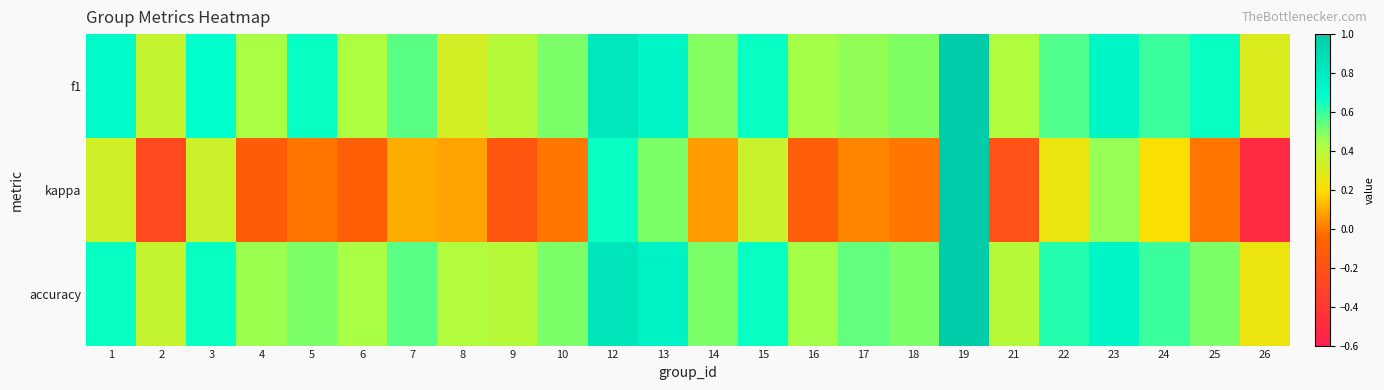

Reading left to right, what are all the values shown in this chart?

f1: 1=0.7	2=0.4	3=0.7	4=0.4	5=0.7	6=0.4	7=0.6	8=0.3	9=0.4	10=0.5	12=0.8	13=0.7	14=0.5	15=0.7	16=0.4	17=0.5	18=0.5	19=1.0	21=0.4	22=0.6	23=0.7	24=0.6	25=0.7	26=0.3
kappa: 1=0.3	2=-0.3	3=0.3	4=-0.1	5=0.0	6=-0.1	7=0.1	8=0.1	9=-0.2	10=0.0	12=0.7	13=0.5	14=0.1	15=0.4	16=-0.1	17=0.0	18=0.0	19=1.0	21=-0.2	22=0.2	23=0.5	24=0.2	25=0.0	26=-0.5
accuracy: 1=0.7	2=0.4	3=0.7	4=0.5	5=0.5	6=0.4	7=0.6	8=0.4	9=0.4	10=0.5	12=0.8	13=0.8	14=0.5	15=0.7	16=0.4	17=0.5	18=0.5	19=1.0	21=0.4	22=0.6	23=0.7	24=0.6	25=0.5	26=0.2